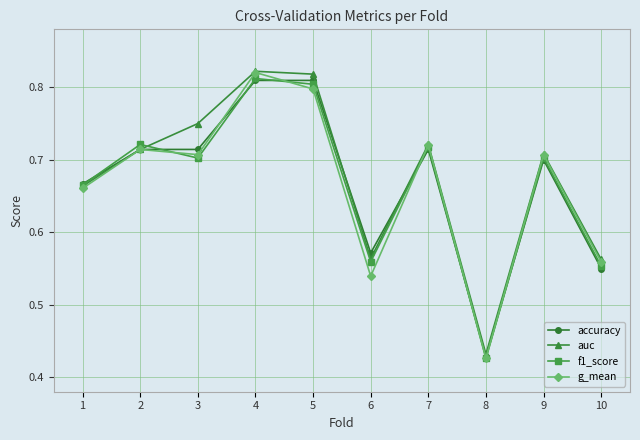

The auc series shows 0.7 at 9. True or false?

True